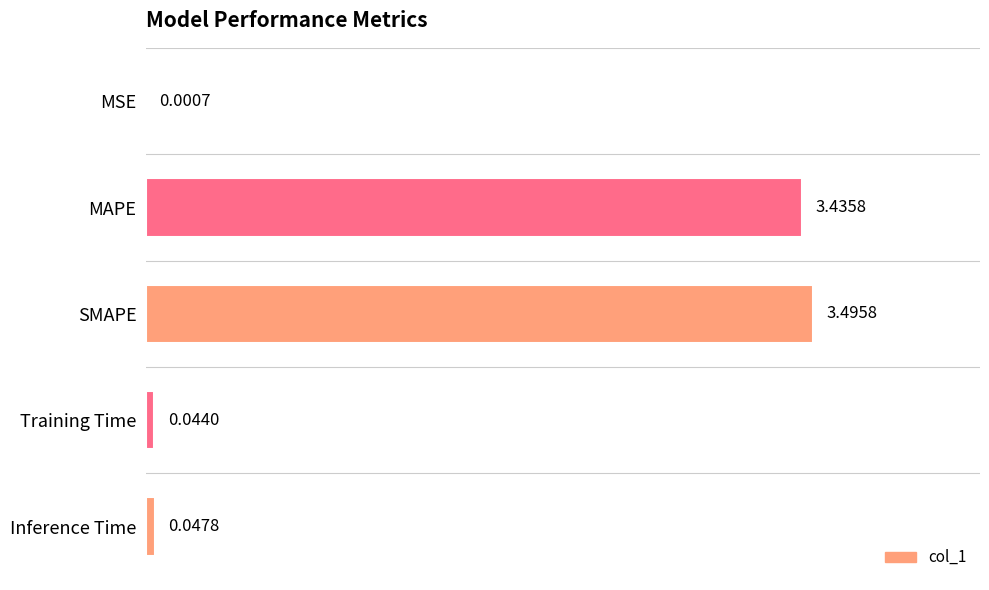

What is the sum of all values?

7.0